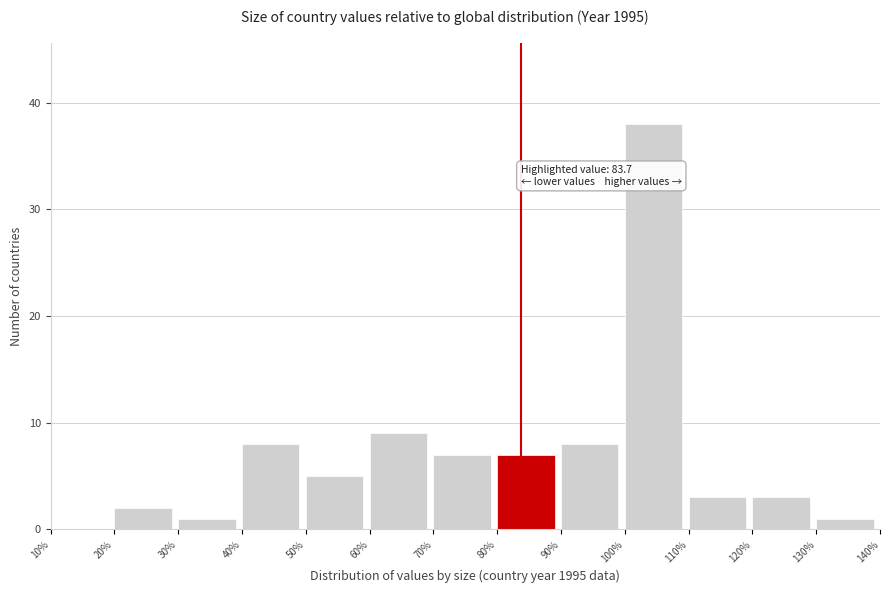

Which range on the x-axis has the tallest bar?

100% to 110%